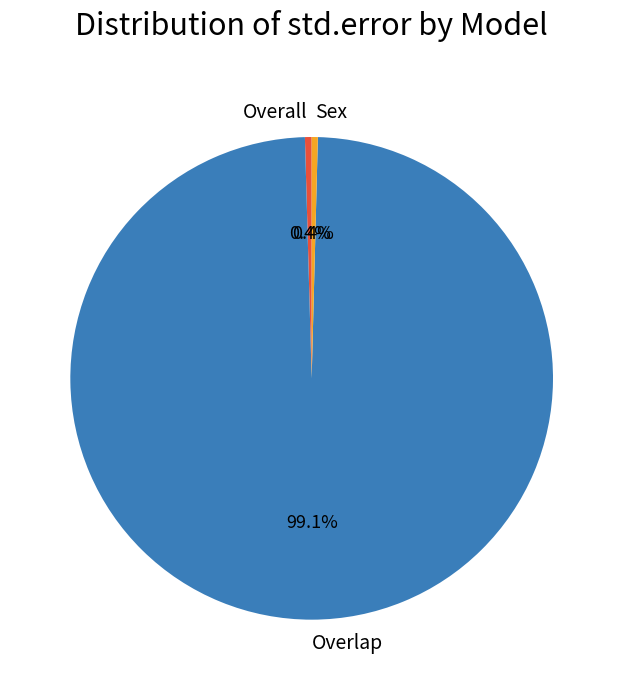

To the nearest percent, what percentage of the pie is Overlap?

99%